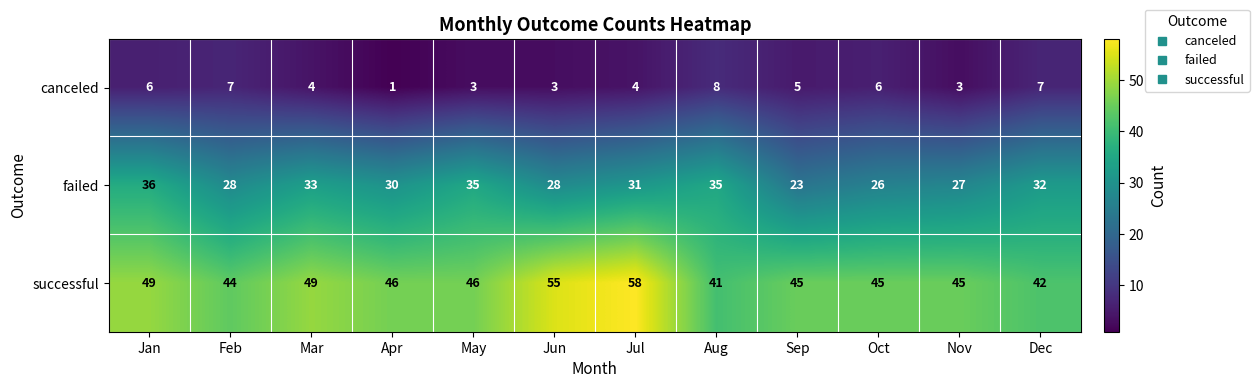

Rank the series by their maximum value, from highest to lowest.

successful, failed, canceled